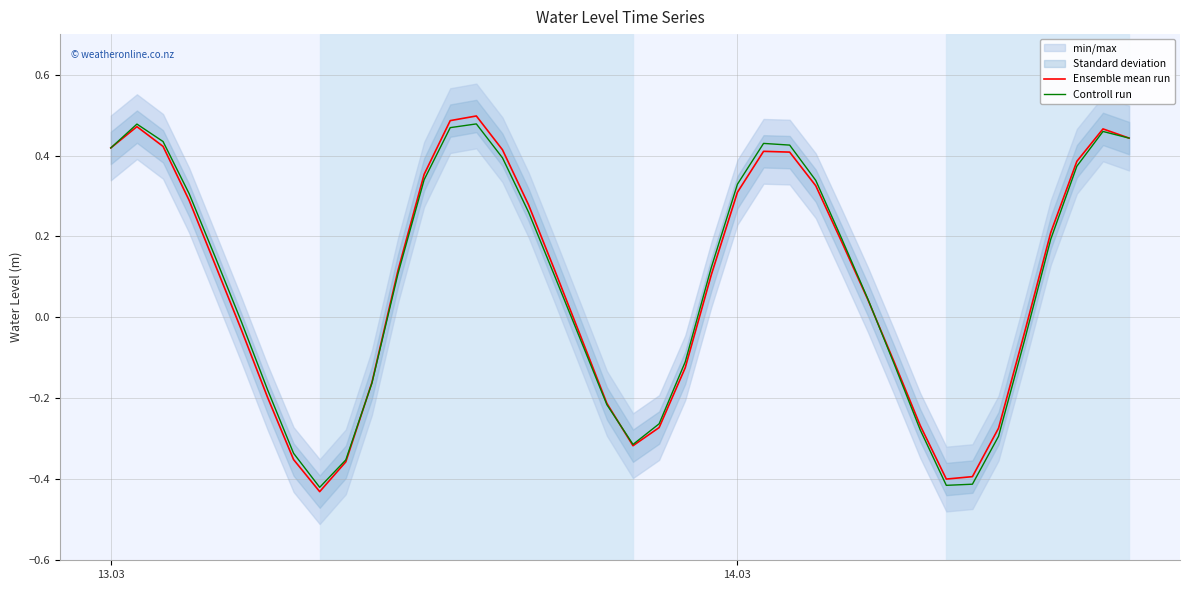

True or false: Controll run has a value of 0.3 at 13.03.

False